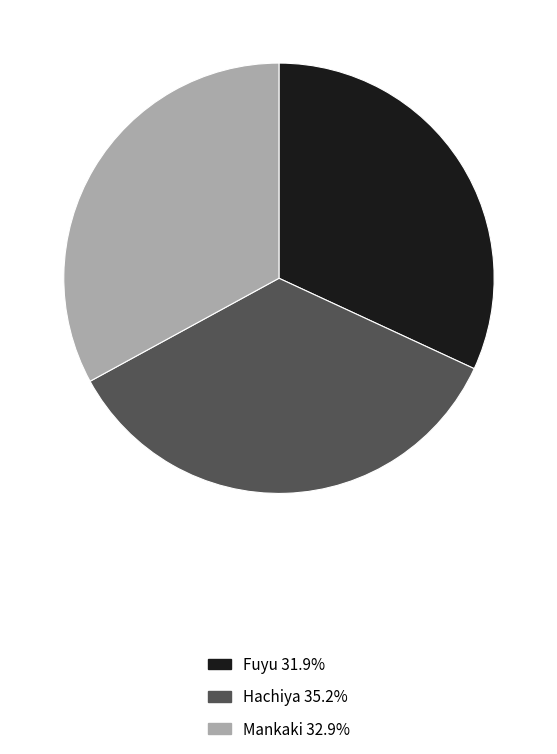

Is there any slice that represents more than half of the pie?

No